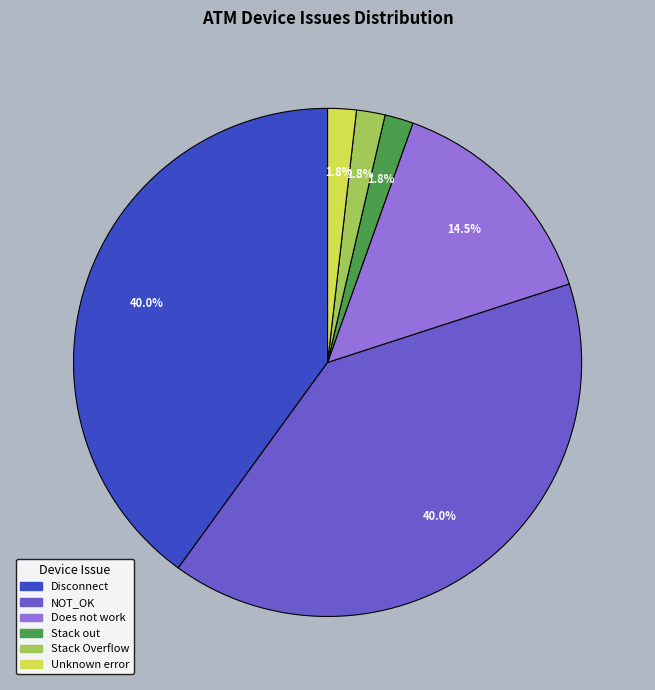

Do Does not work and NOT_OK together represent more than half of the pie?

Yes